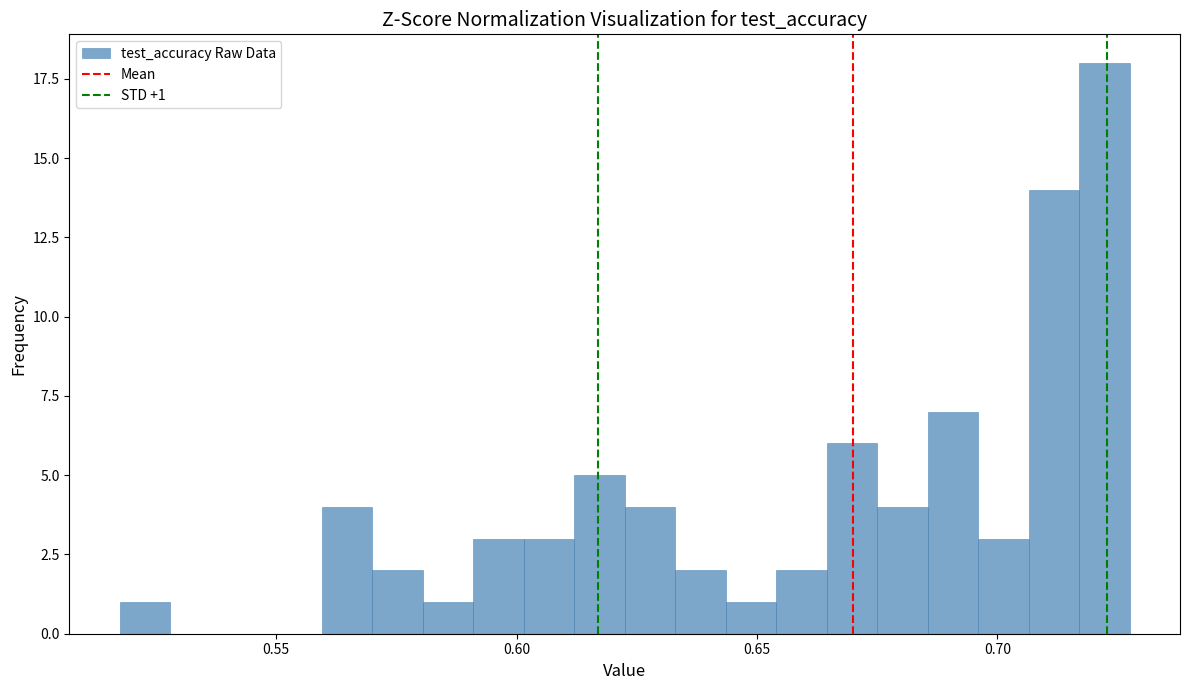

Read against the x-axis, roughly where is the centre of the tallest bar?

0.720